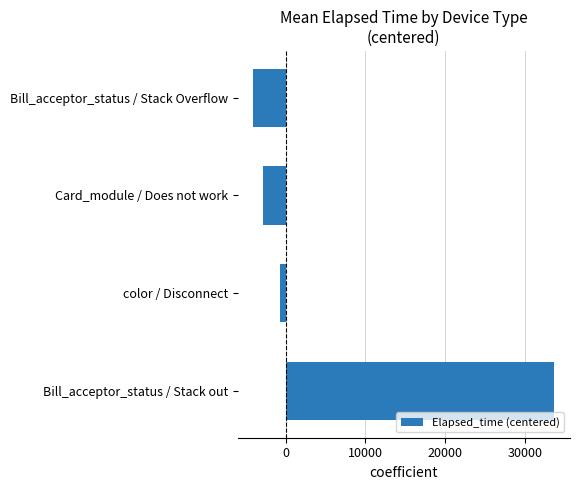

Count the number of data series in this chart.

1